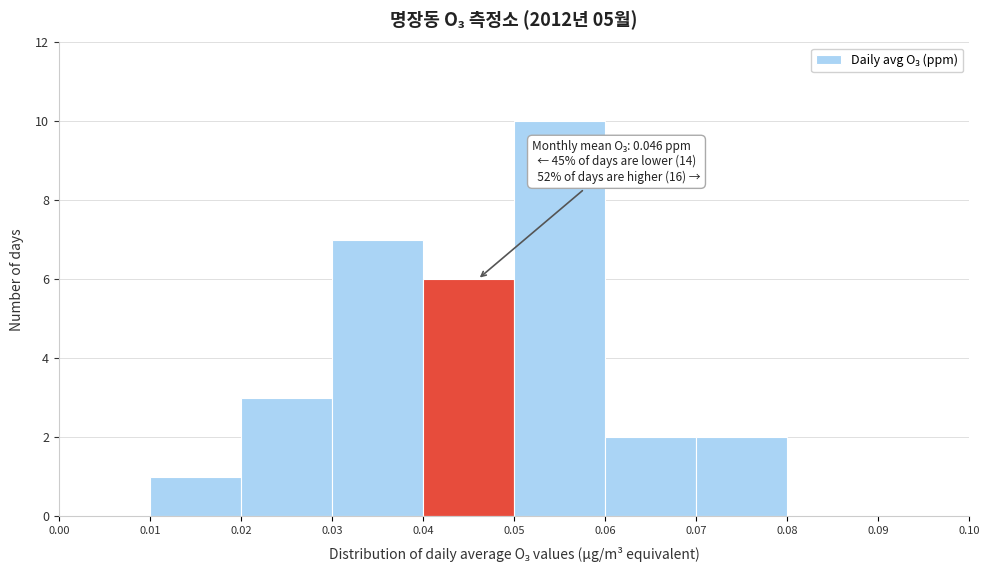

Which range on the x-axis has the tallest bar?

0.05 to 0.06